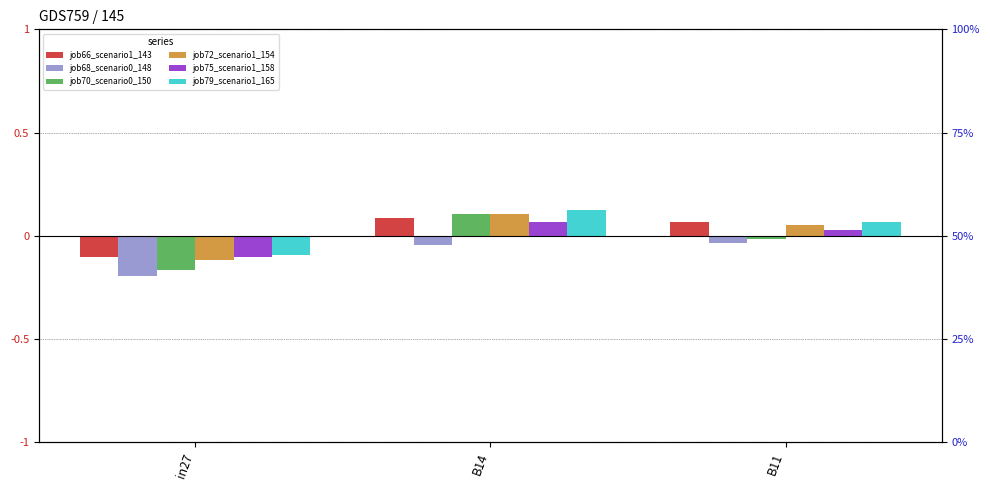

What is the maximum value for job66_scenario1_143?

0.1